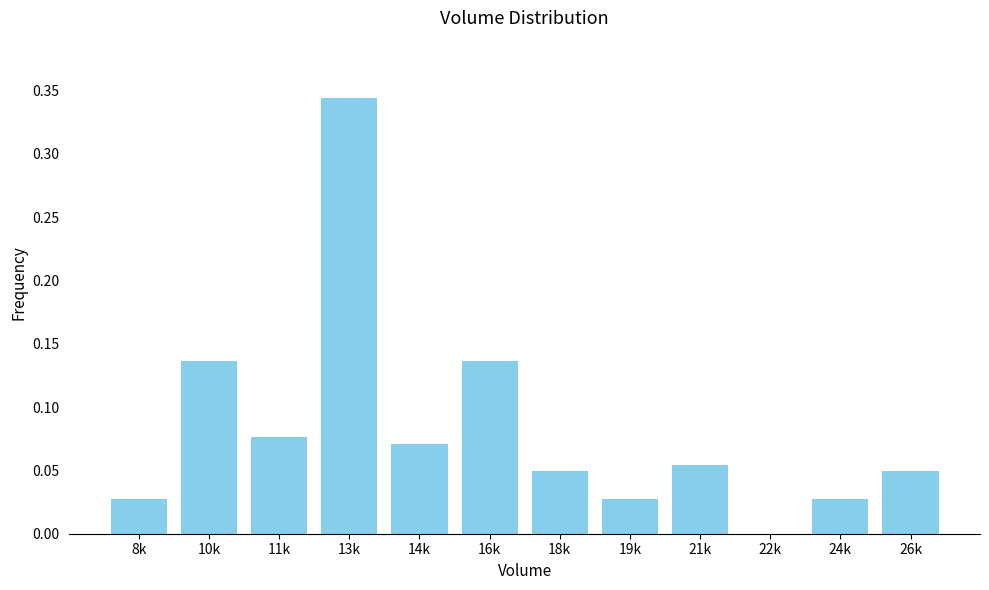

What is the sum of all values?

1.0